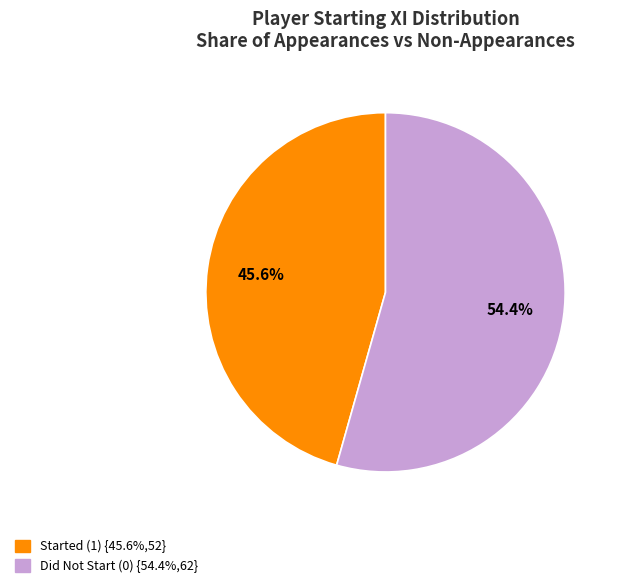

How many slices are in this pie chart?

2